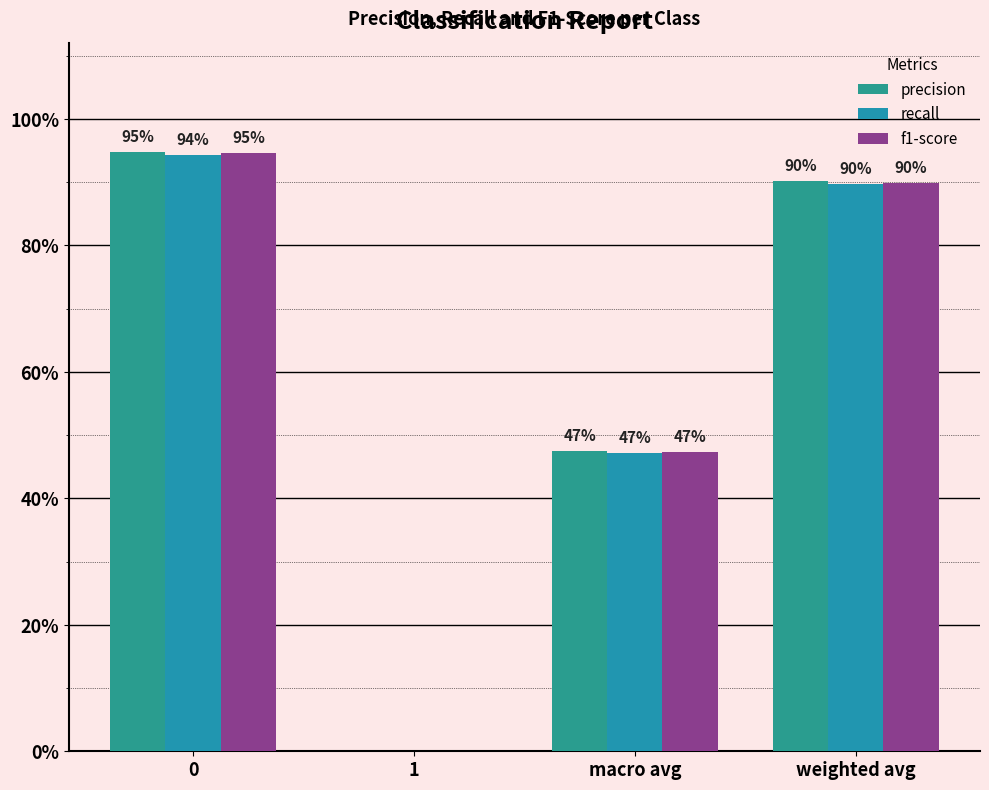

At which label does precision reach its minimum?

1